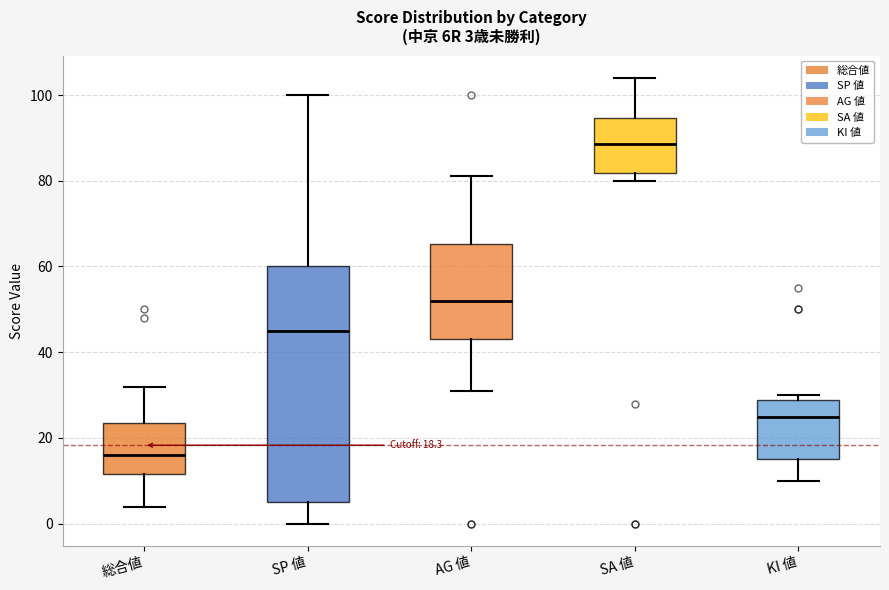

Comparing the boxes themselves (not the whiskers), which one is the tallest?

SP 値